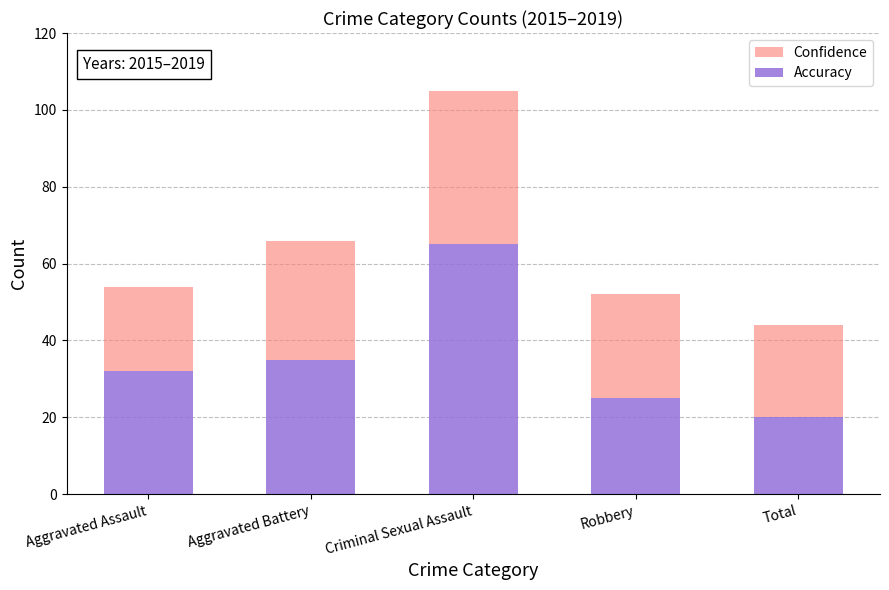

Reading right to left, what are the values for Accuracy?

20	25	65	35	32